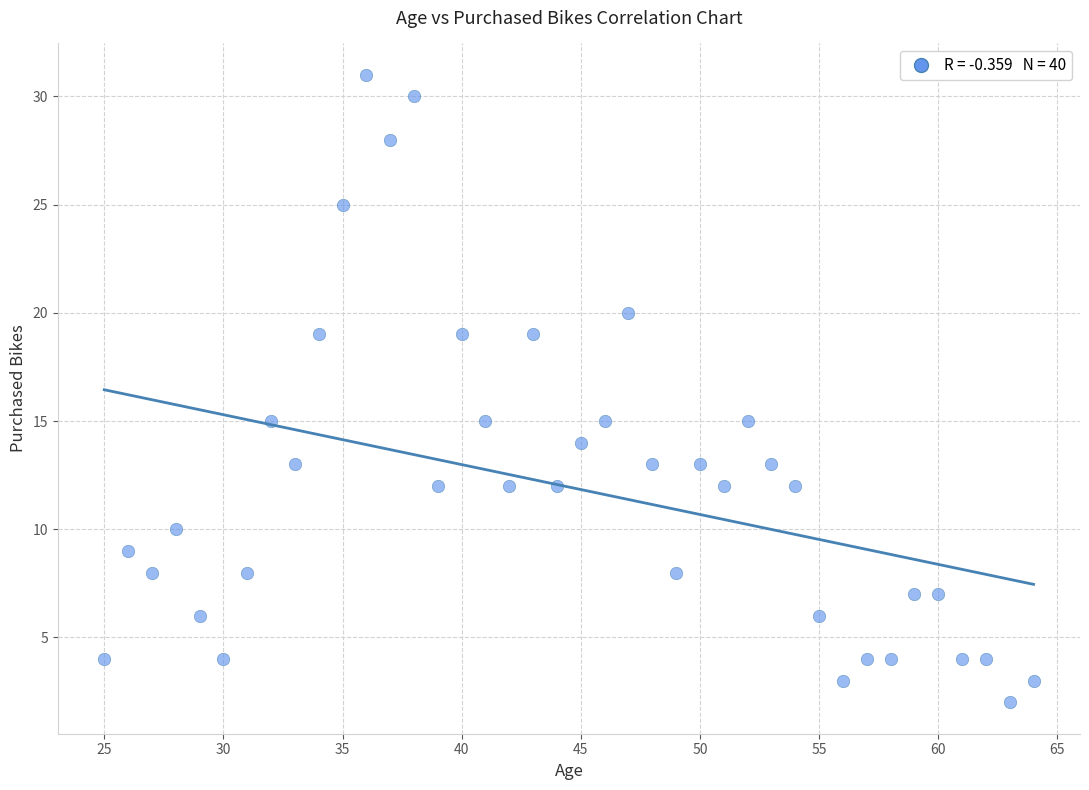

What is the range of Y values (max minus min)?

29